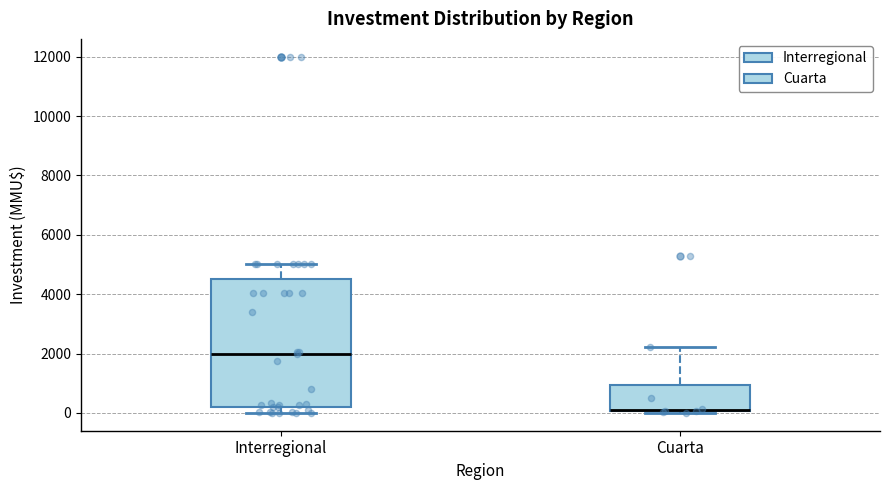

Reading left to right, transcribe this box plot: for each box, give where its median line is, the range the box spans, and where its two whiskers end, as read against the y-axis. The values are not printed on the chart, so give them approximately, as read against the axis.

Interregional: median 2000, box 200 to 4600, whiskers 0 to 5000
Cuarta: median 0 (drawn on the box's lower edge), box 0 to 1000, whiskers 0 to 2200